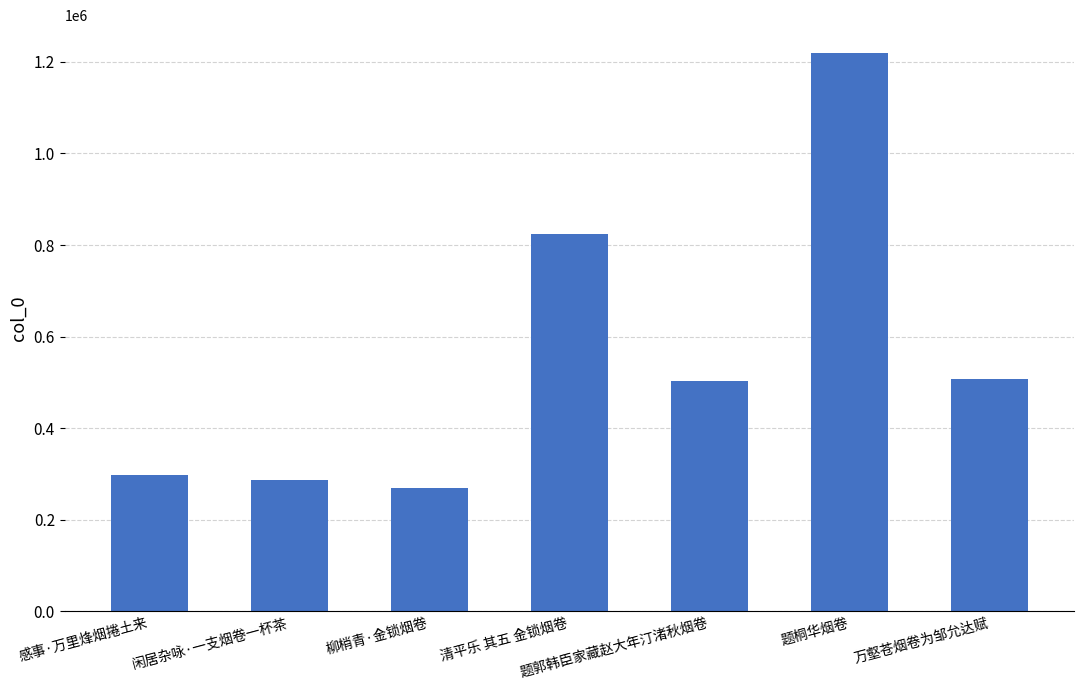

Reading right to left, extract all data points from this chart.

万壑苍烟卷为邹允达赋=508519	题桐华烟卷=1219243	题郭韩臣家藏赵大年汀渚秋烟卷=502858	清平乐 其五 金锁烟卷=823686	柳梢青·金锁烟卷=270028	闲居杂咏·一支烟卷一杯茶=287718	感事·万里烽烟捲土来=297157